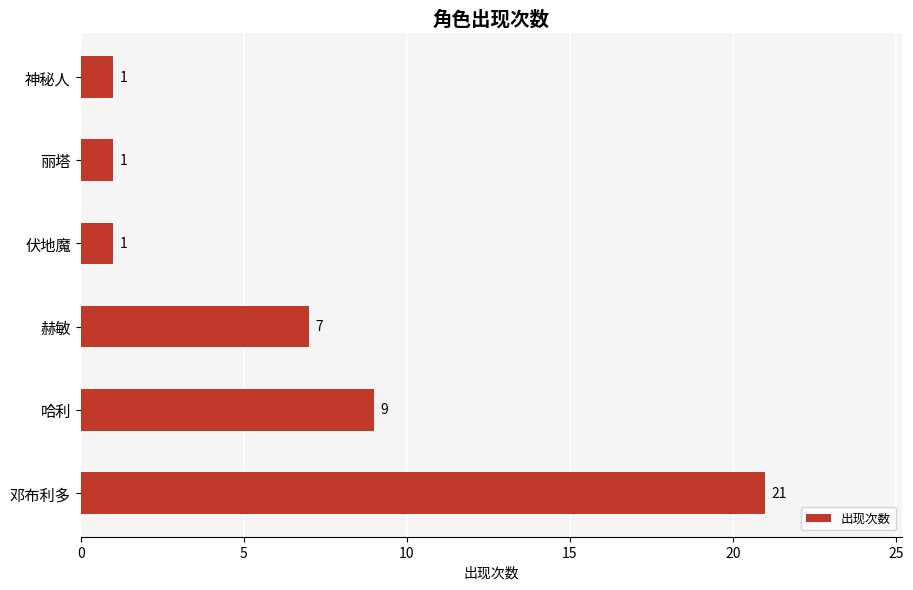

At which category does the chart reach its peak across all series?

邓布利多